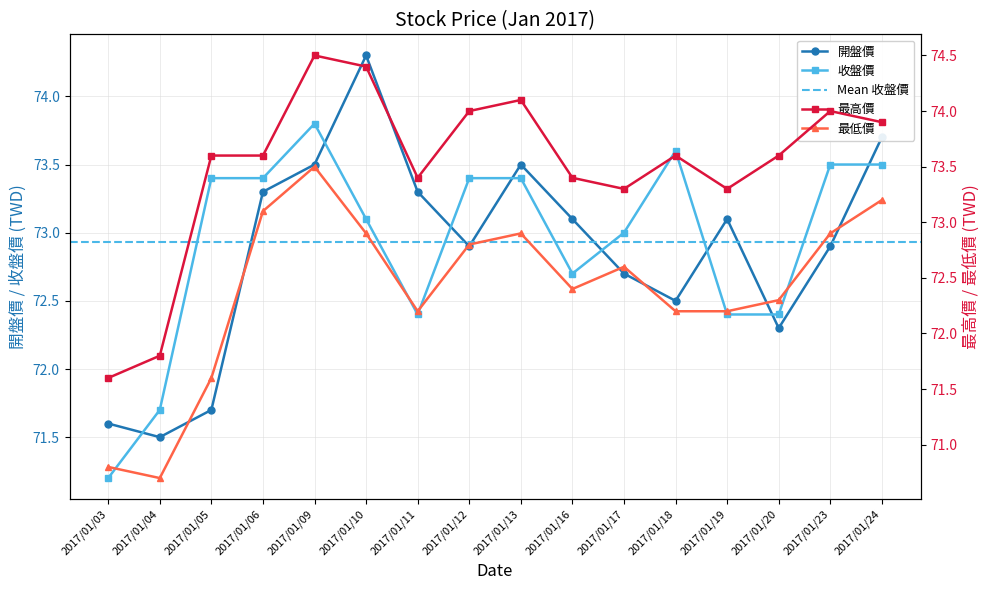

Reading left to right, extract all data points from this chart.

開盤價: 2017/01/03=71.6	2017/01/04=71.5	2017/01/05=71.7	2017/01/06=73.3	2017/01/09=73.5	2017/01/10=74.3	2017/01/11=73.3	2017/01/12=72.9	2017/01/13=73.5	2017/01/16=73.1	2017/01/17=72.7	2017/01/18=72.5	2017/01/19=73.1	2017/01/20=72.3	2017/01/23=72.9	2017/01/24=73.7
最高價: 2017/01/03=71.6	2017/01/04=71.8	2017/01/05=73.6	2017/01/06=73.6	2017/01/09=74.5	2017/01/10=74.4	2017/01/11=73.4	2017/01/12=74.0	2017/01/13=74.1	2017/01/16=73.4	2017/01/17=73.3	2017/01/18=73.6	2017/01/19=73.3	2017/01/20=73.6	2017/01/23=74.0	2017/01/24=73.9
最低價: 2017/01/03=70.8	2017/01/04=70.7	2017/01/05=71.6	2017/01/06=73.1	2017/01/09=73.5	2017/01/10=72.9	2017/01/11=72.2	2017/01/12=72.8	2017/01/13=72.9	2017/01/16=72.4	2017/01/17=72.6	2017/01/18=72.2	2017/01/19=72.2	2017/01/20=72.3	2017/01/23=72.9	2017/01/24=73.2
收盤價: 2017/01/03=71.2	2017/01/04=71.7	2017/01/05=73.4	2017/01/06=73.4	2017/01/09=73.8	2017/01/10=73.1	2017/01/11=72.4	2017/01/12=73.4	2017/01/13=73.4	2017/01/16=72.7	2017/01/17=73.0	2017/01/18=73.6	2017/01/19=72.4	2017/01/20=72.4	2017/01/23=73.5	2017/01/24=73.5